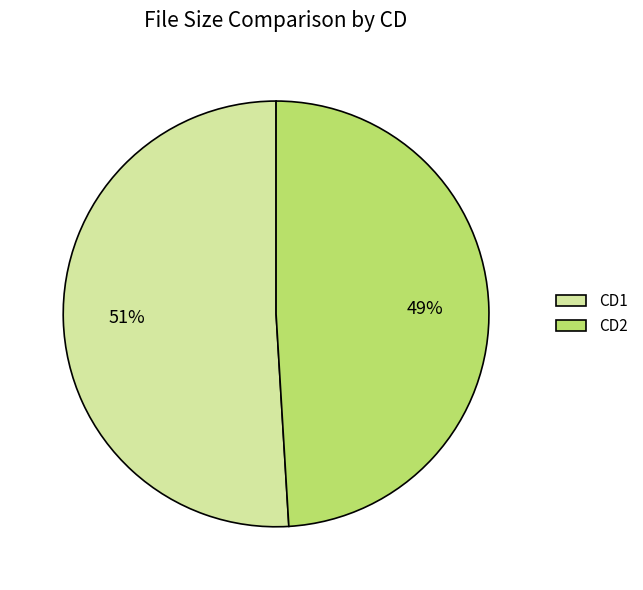

Is there a majority slice in this chart?

Yes